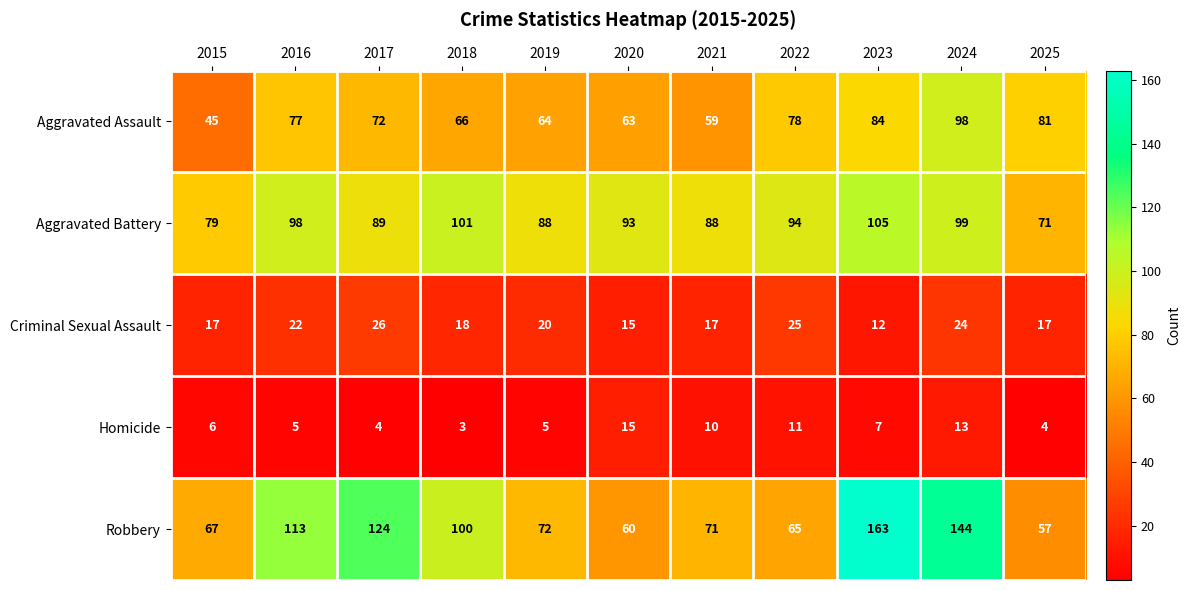

Which series has the widest spread of values?

Robbery